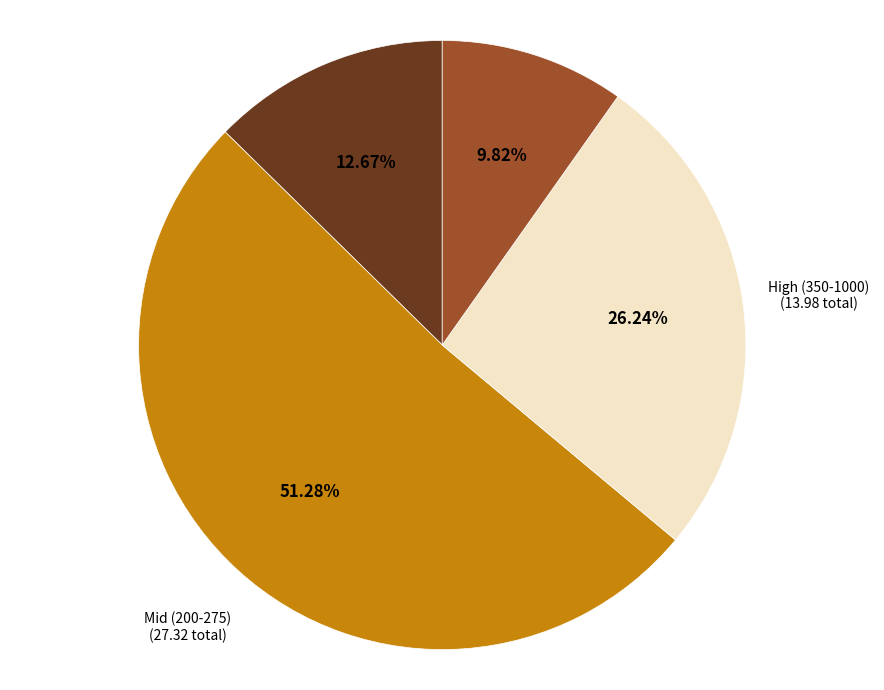

To the nearest percent, what is the difference between the largest and smallest slice percentages?

41%